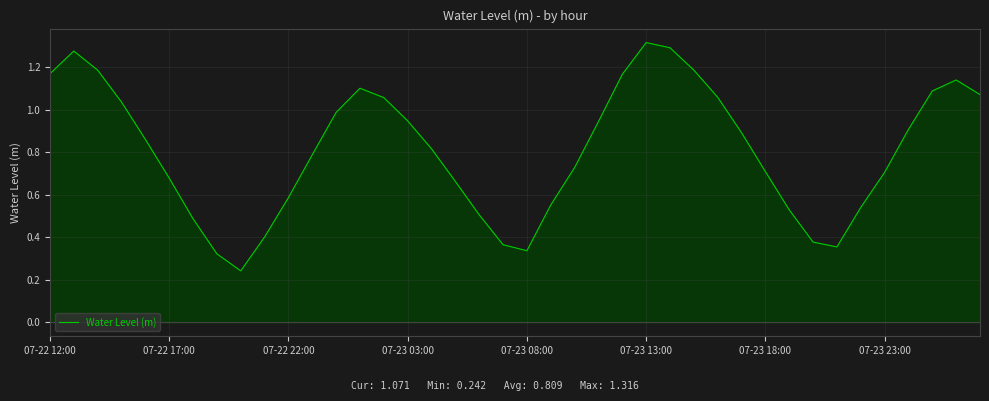

What is the smallest value displayed?

0.2